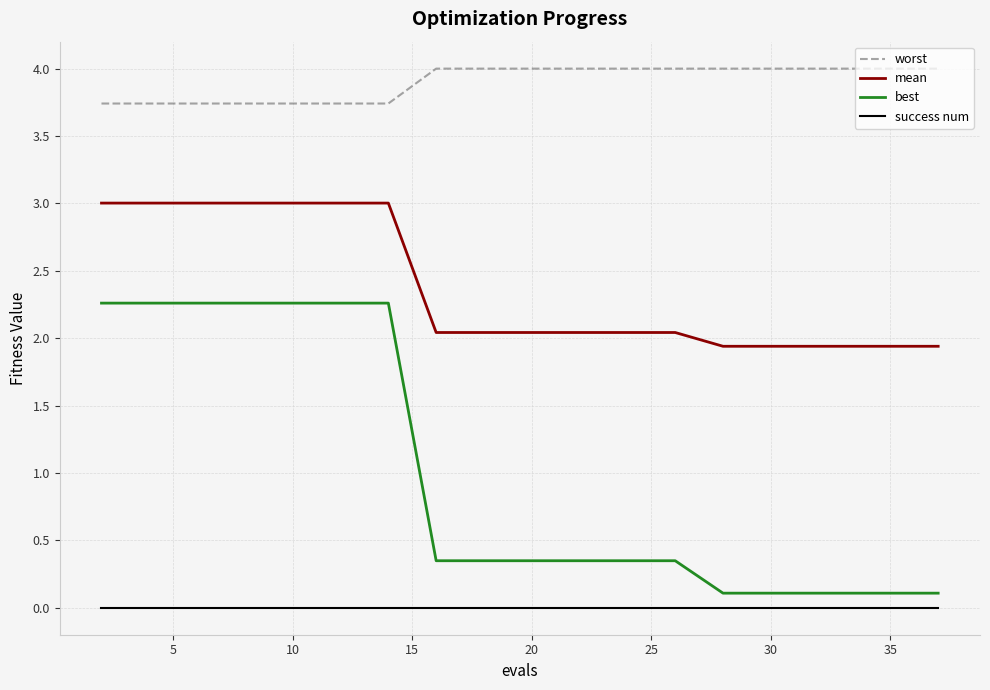

List the series in order of their peak value, highest first.

worst, mean, best, success num